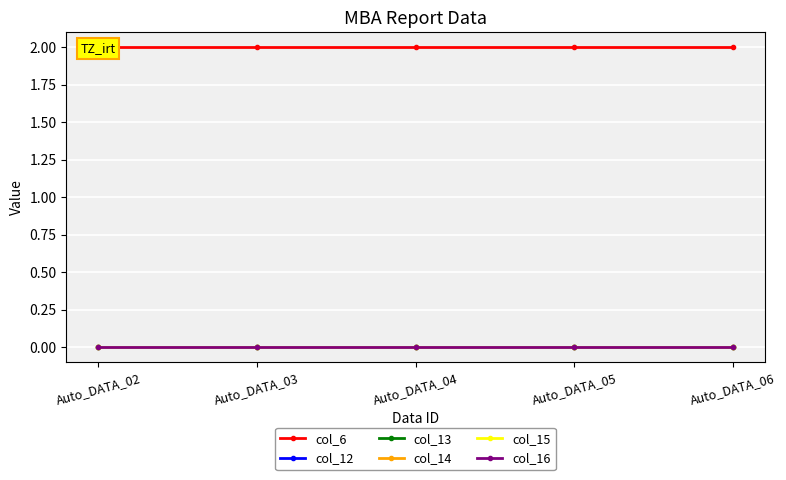

What is the total value across all series at Auto_DATA_02?

2